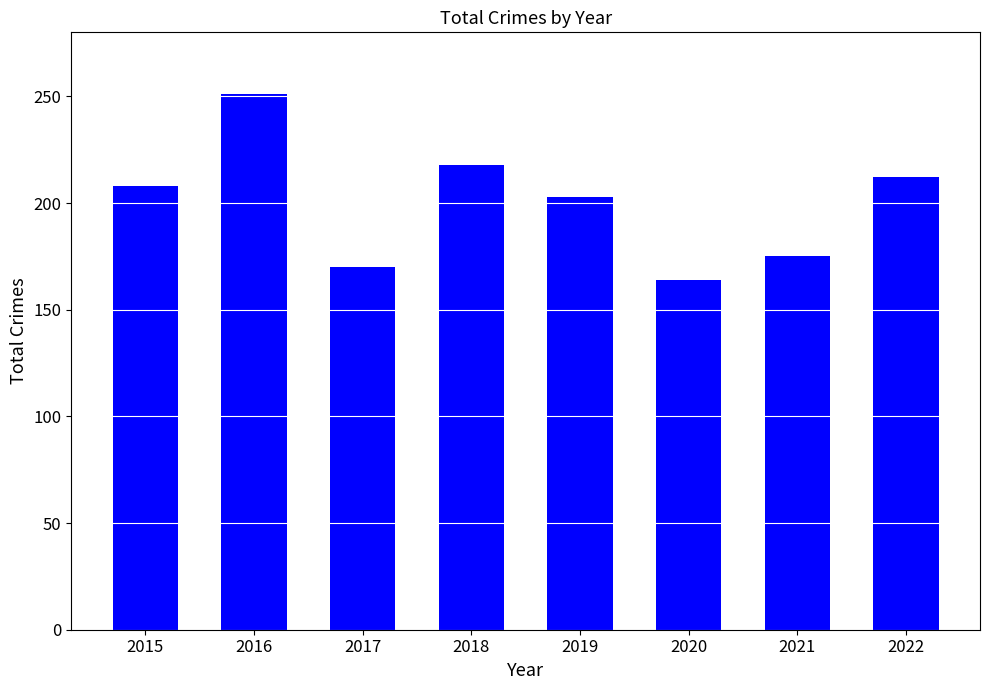

What is the difference between the values at 2021 and 2016?

76